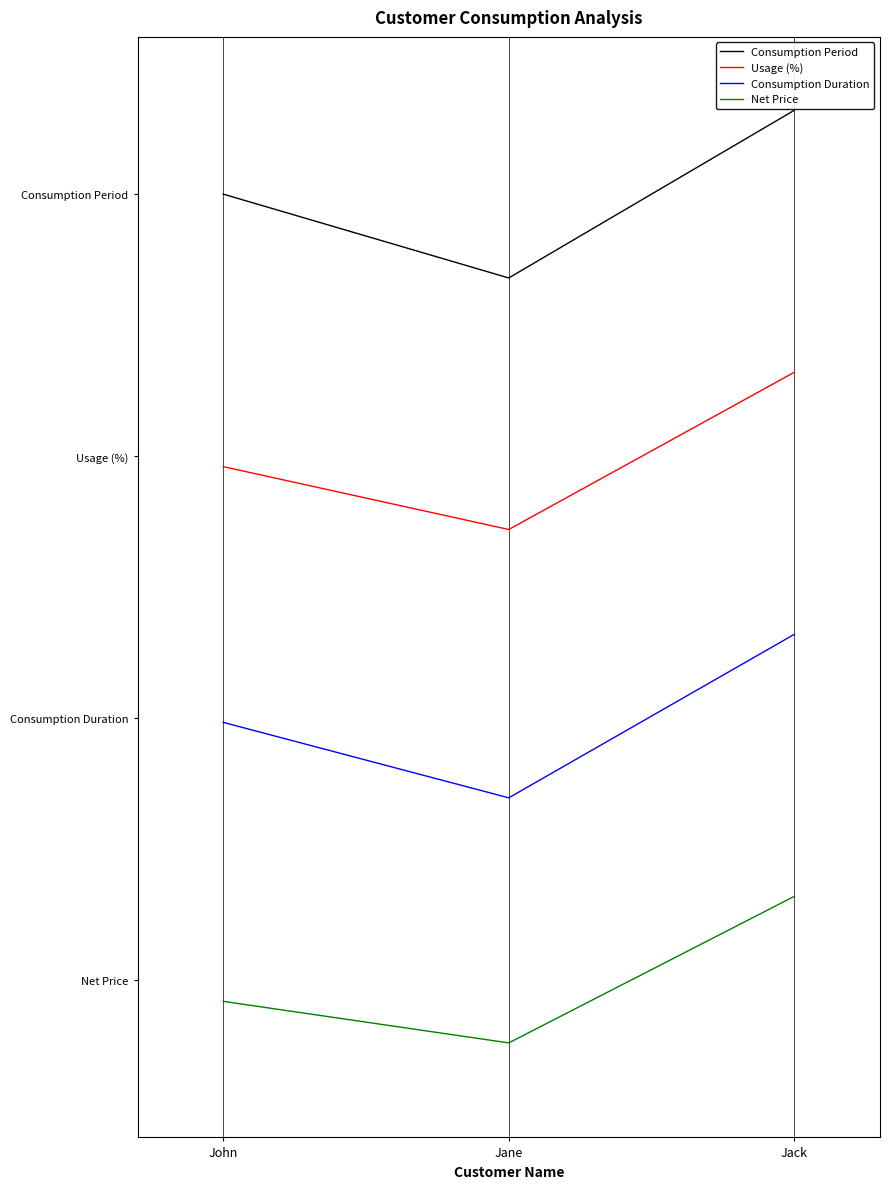

Is the value of Consumption Period at John greater than the value of Net Price at John?

Yes